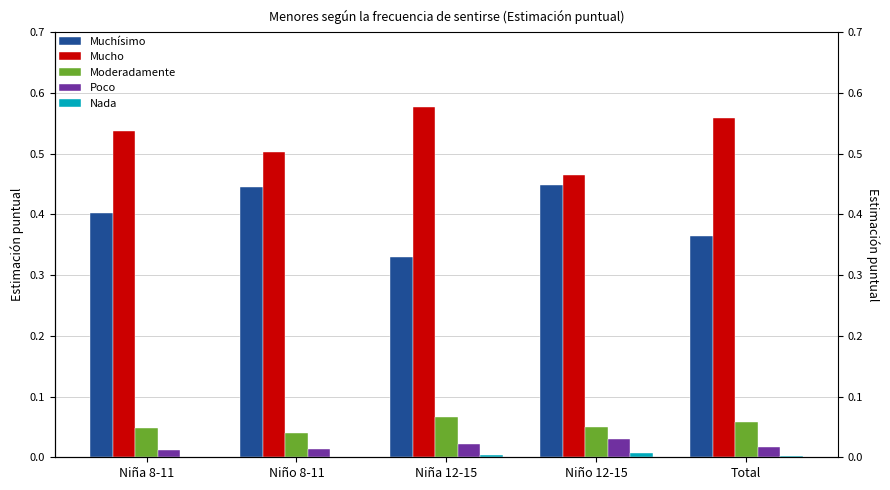

The value of Poco at Niña 8-11 is 0.0. True or false?

False